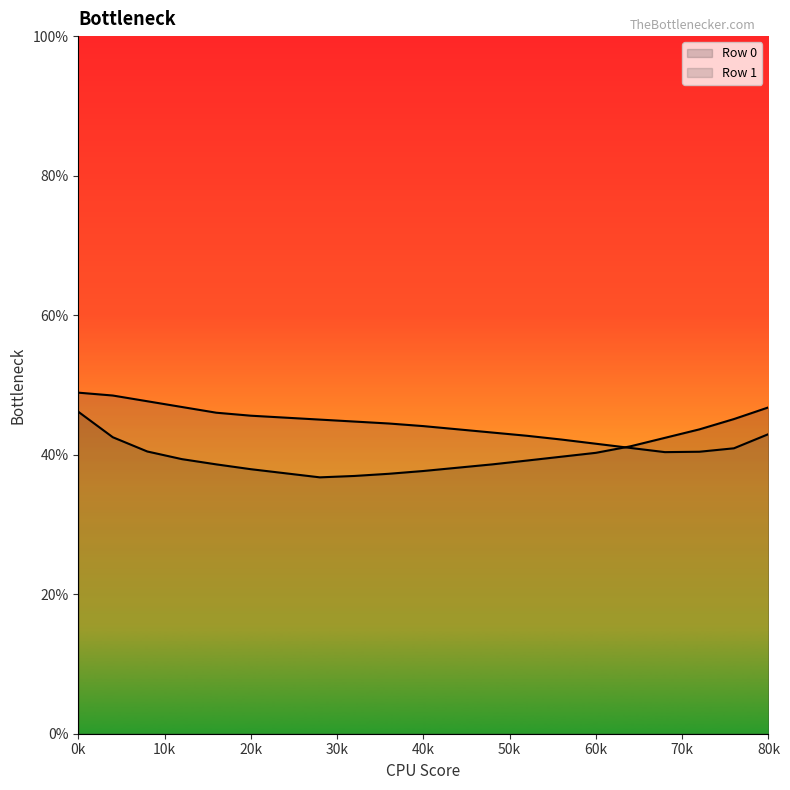

How many lines are shown in the chart?

2